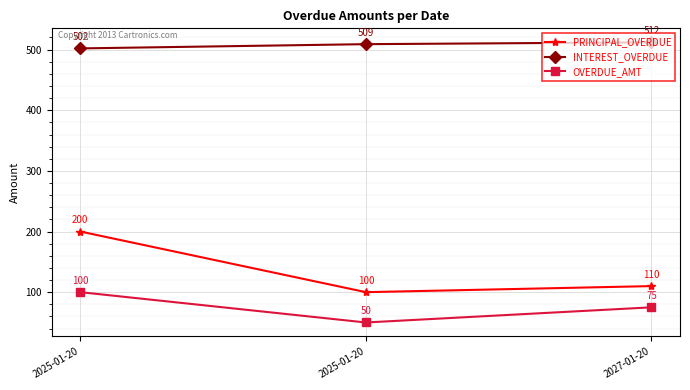

Where is INTEREST_OVERDUE nearest to the value 507?

2025-01-20